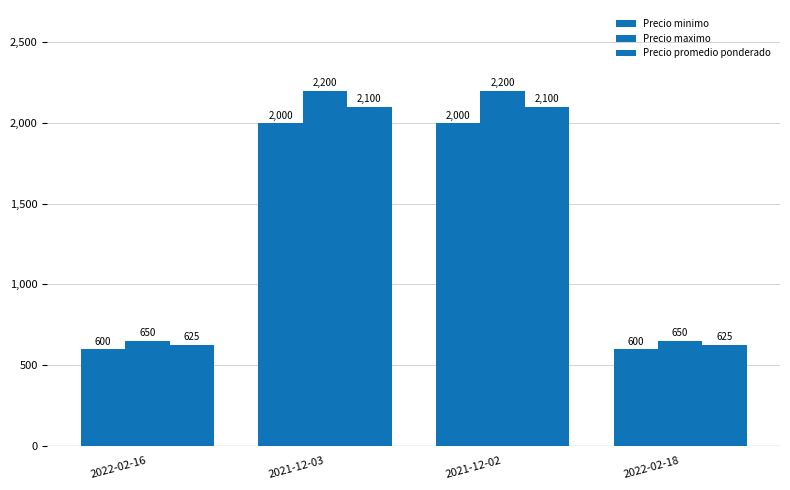

List the series in order of their overall mean, highest first.

Precio maximo, Precio promedio ponderado, Precio minimo